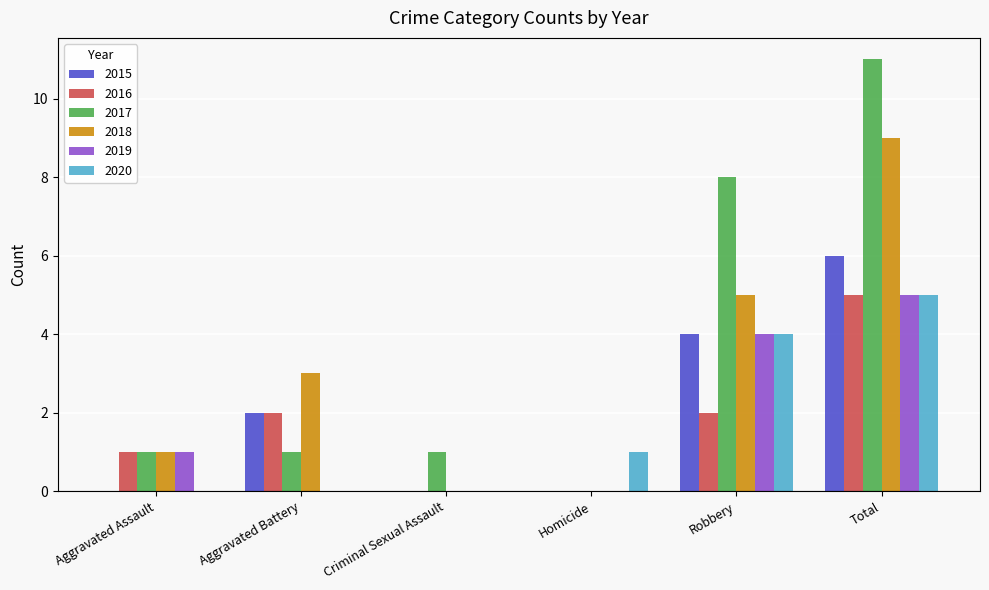

Does the chart contain stacked bars?

No